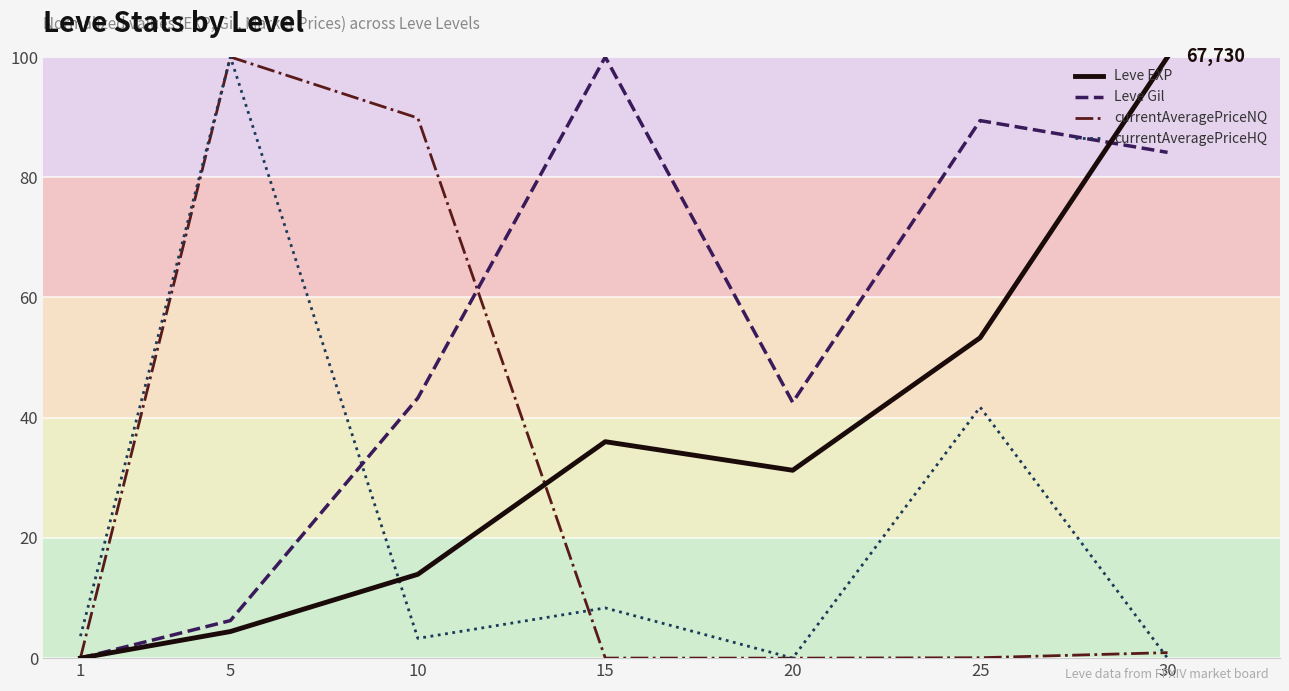

Is it true that Leve Gil equals 10.9 at 10?

False